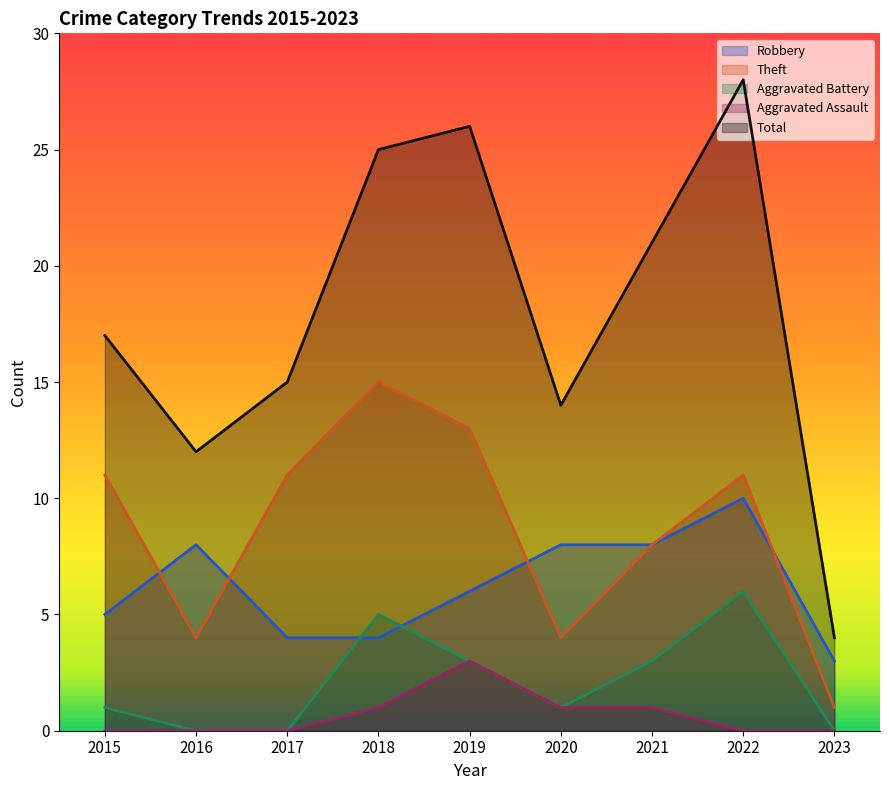

What is the spread (max minus min) of values at 2021?

20